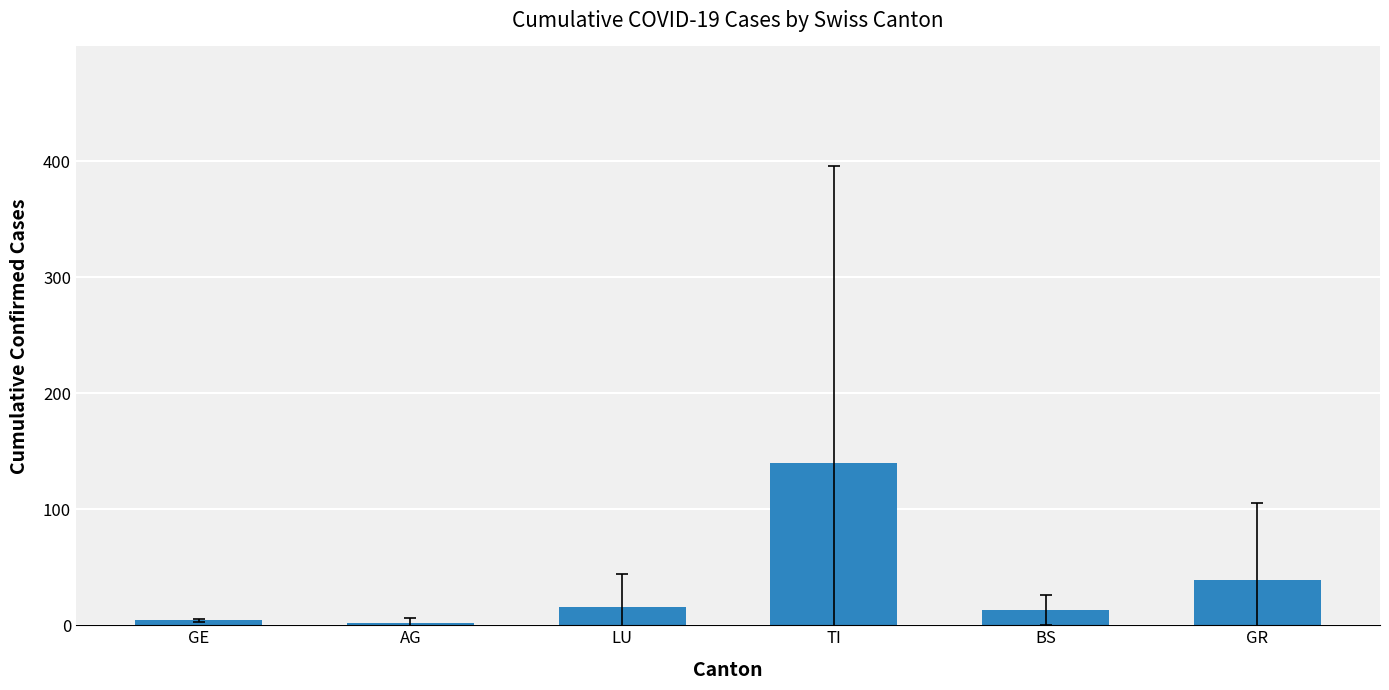

The chart shows a value of 16.8 at GR. True or false?

False